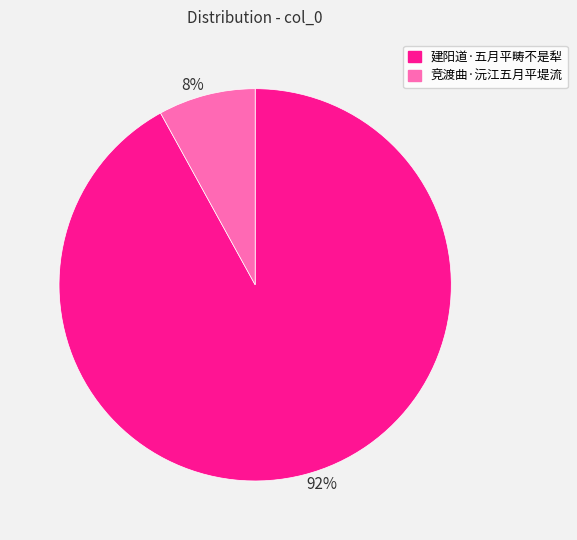

Does 建阳道·五月平畴不是犁 account for over 50% of the chart?

Yes